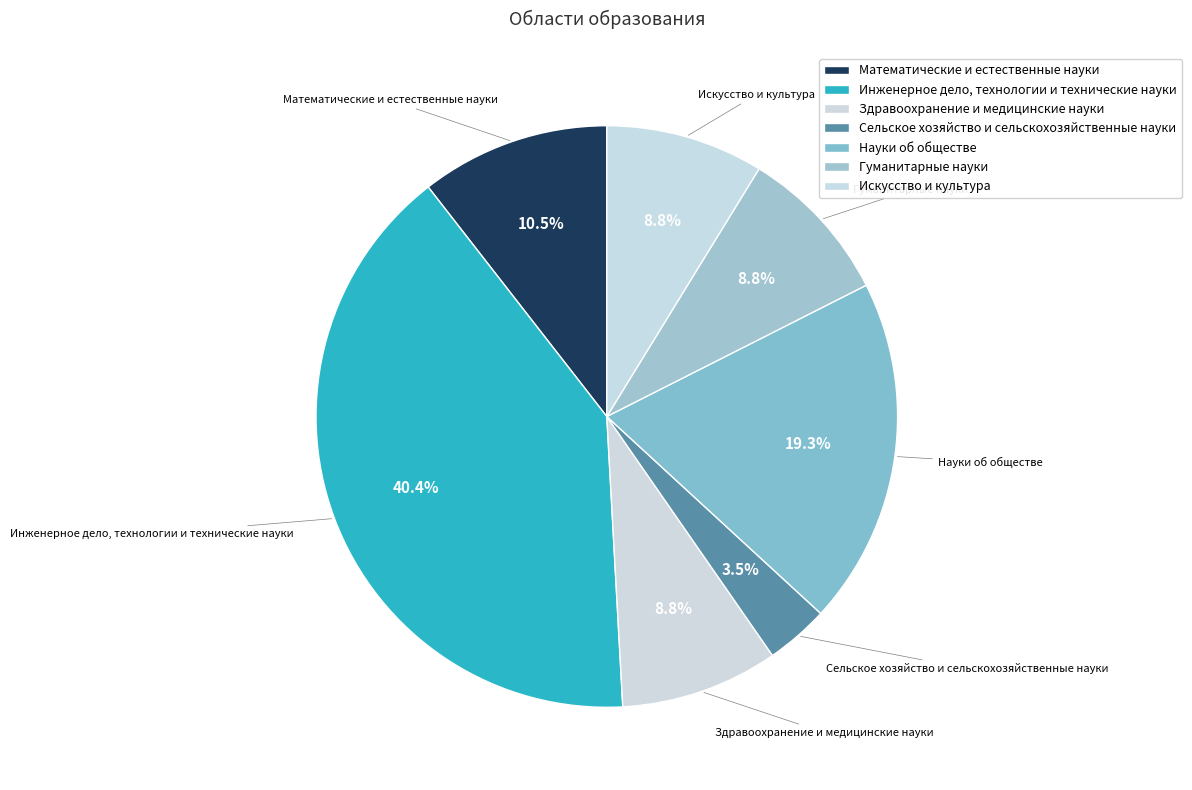

What is the largest slice in the pie chart?

Инженерное дело, технологии и технические науки